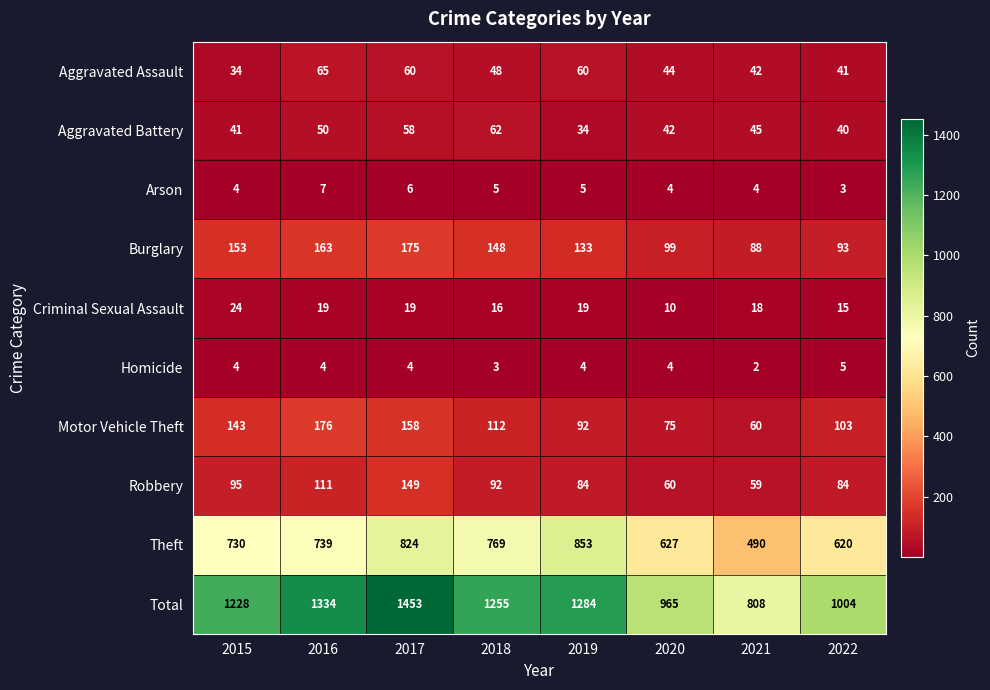

Which series has the largest total across all categories?

Total